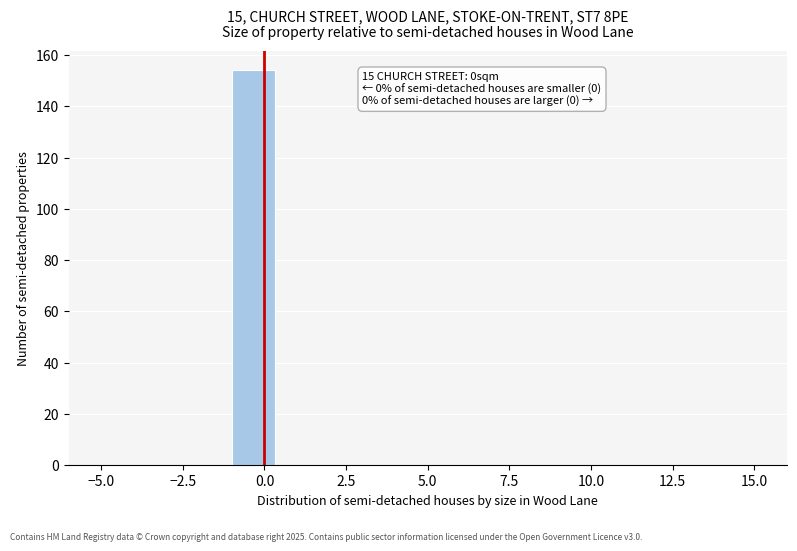

Around what value on the x-axis is the tallest bar? Give the approximate position of its centre, as read against the axis.

-0.5